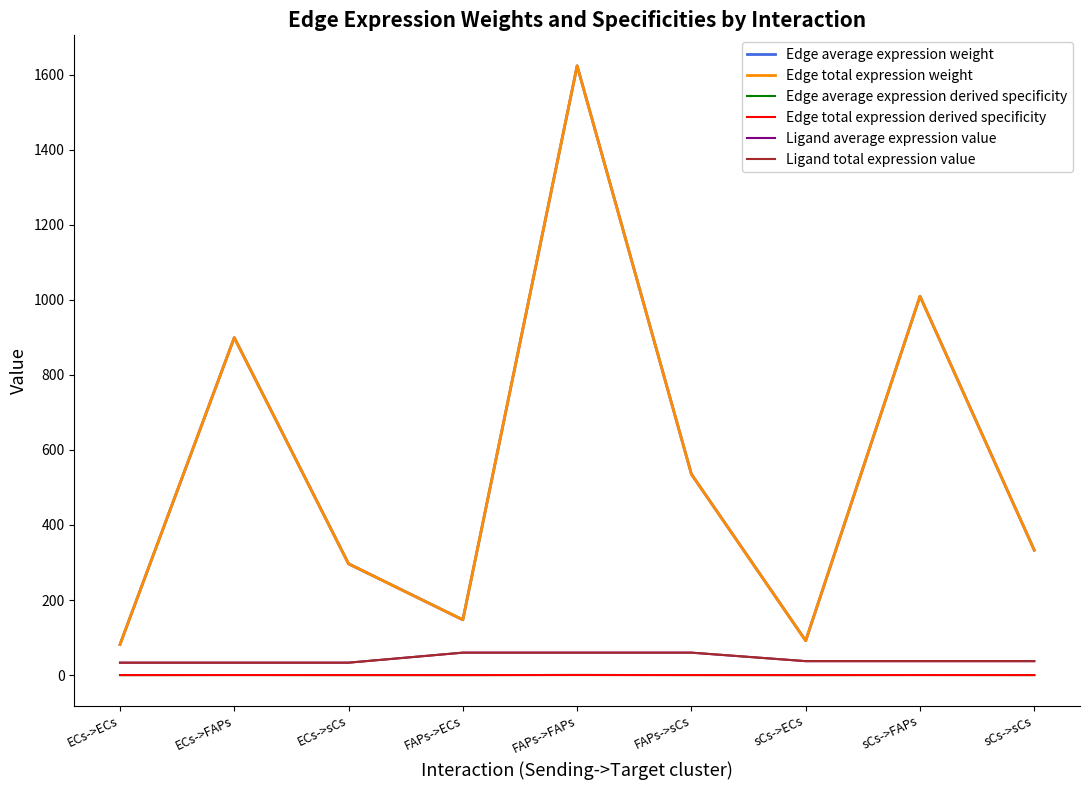

True or false: Ligand total expression value has more than 1 points higher than both neighbors.

False